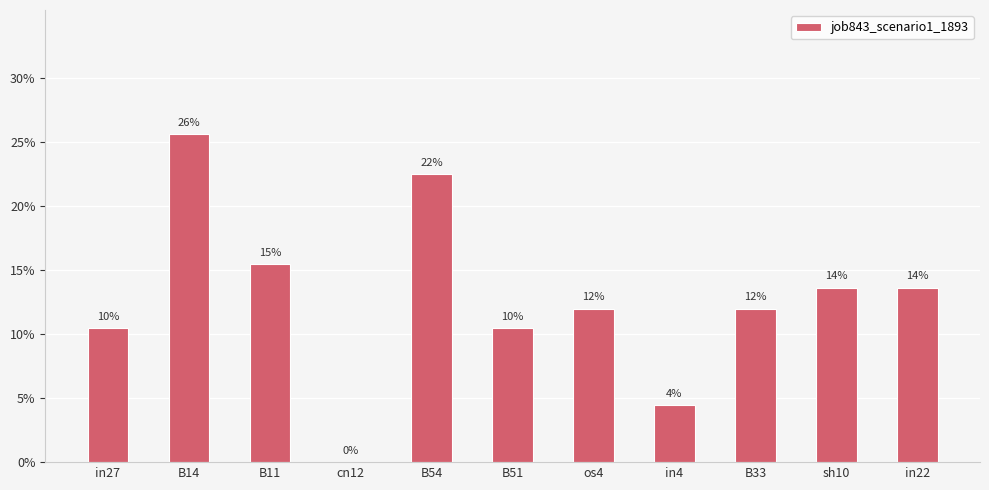

The chart shows a value of 0.0 at in27. True or false?

False